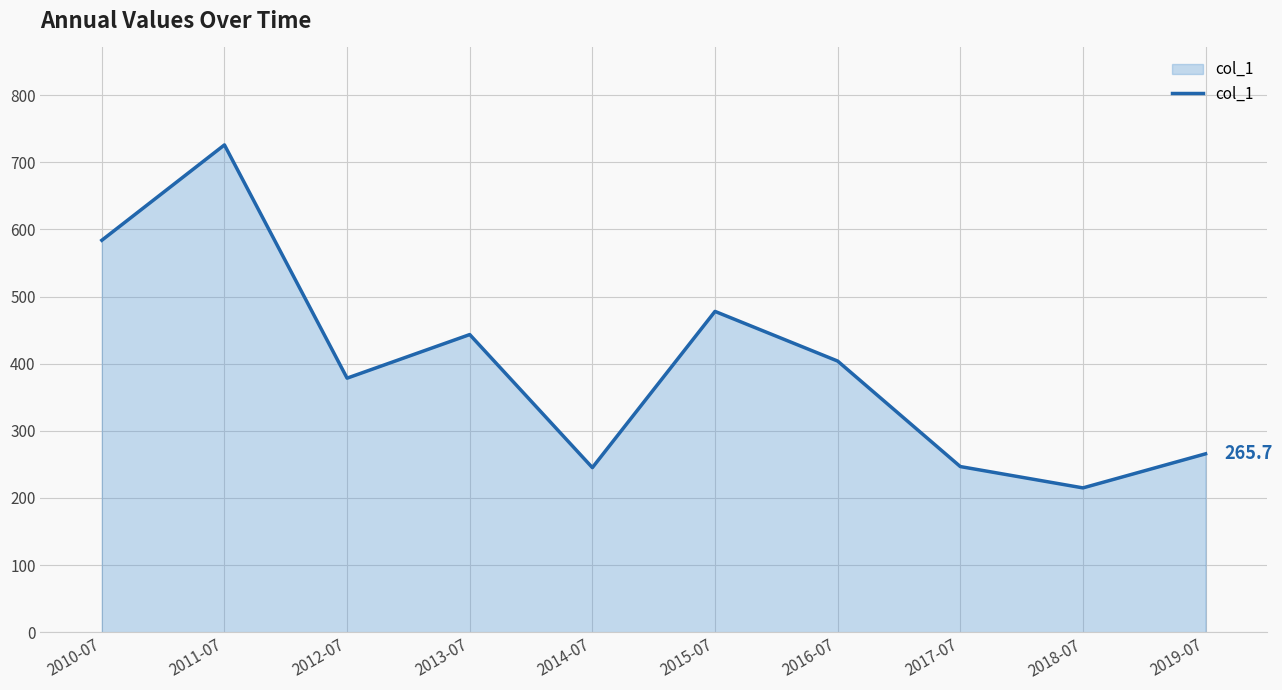

What is the maximum value shown in the chart?

725.9